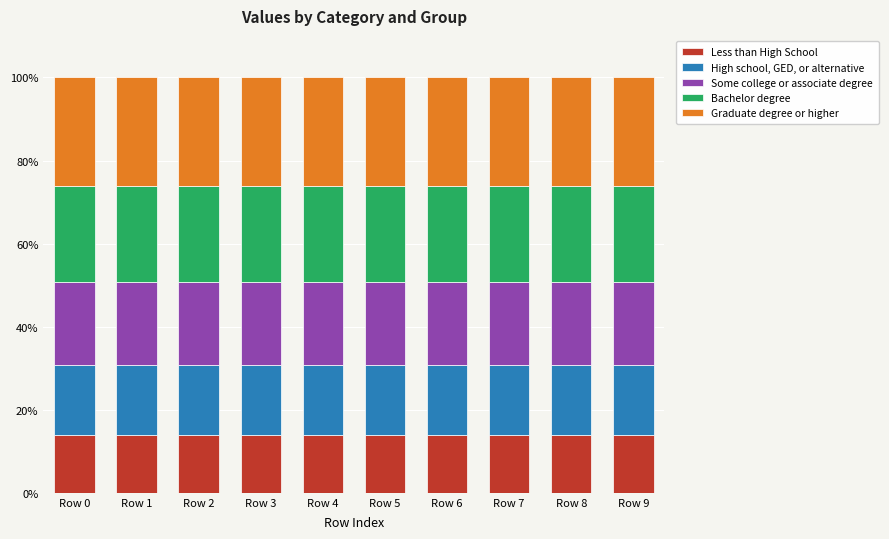

What are all the series names shown in the legend?

Less than High School, High school, GED, or alternative, Some college or associate degree, Bachelor degree, Graduate degree or higher